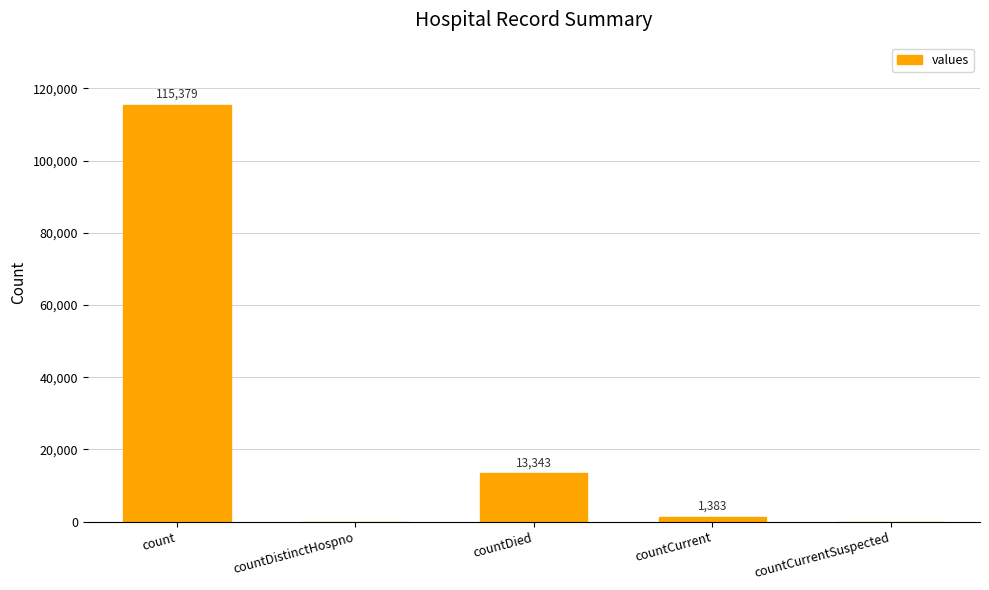

Where is the data nearest to the value 57689?

countDied